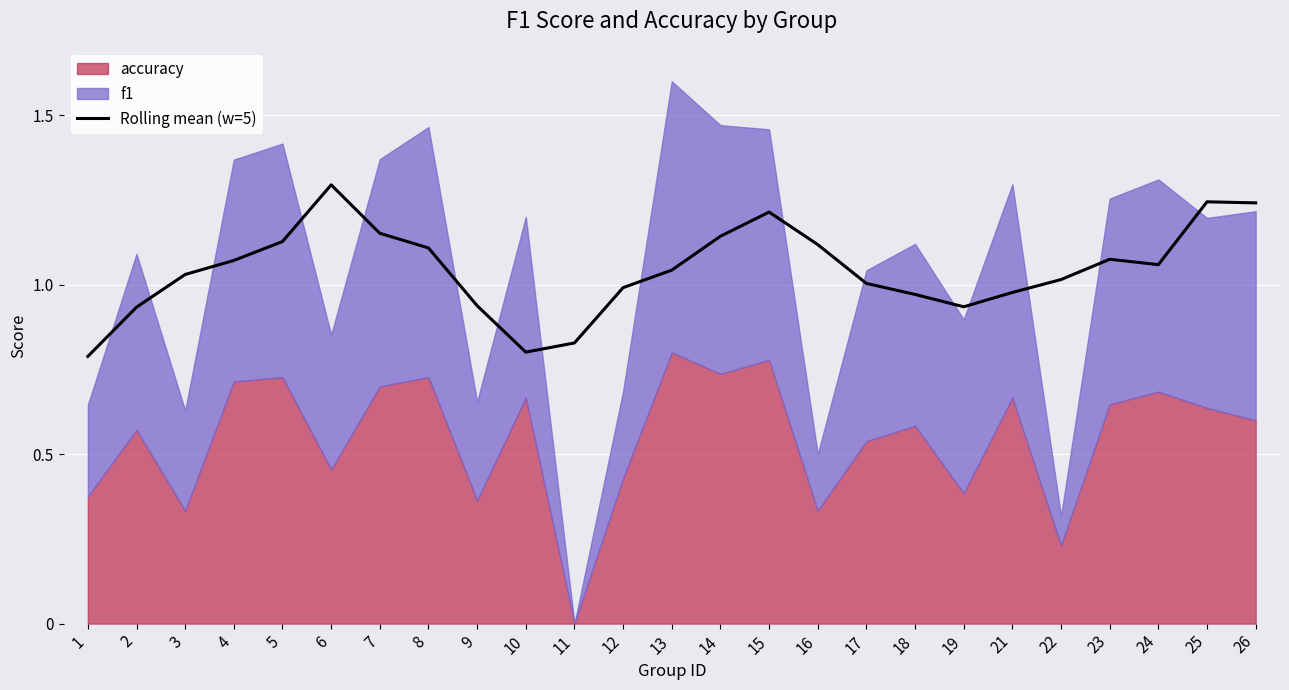

What is the smallest value displayed?

0.8